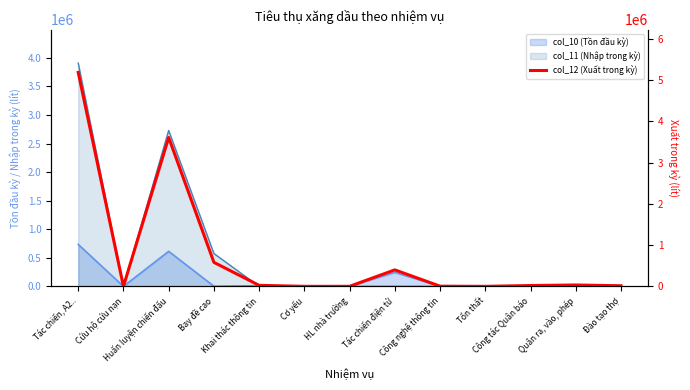

Where is the data nearest to the value 2593393?

Huấn luyện chiến đấu